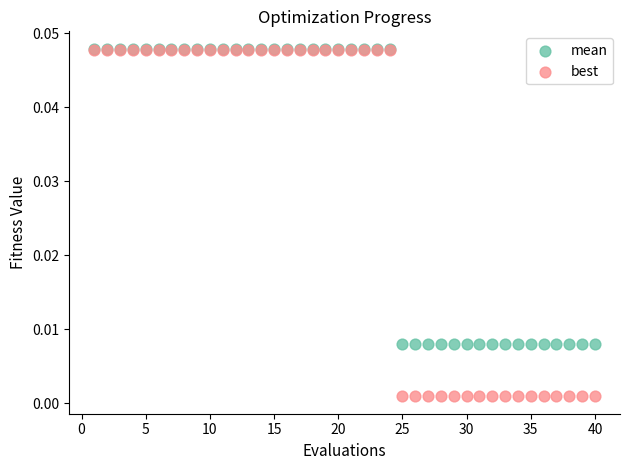

Which series contains the lowest Y value?

best